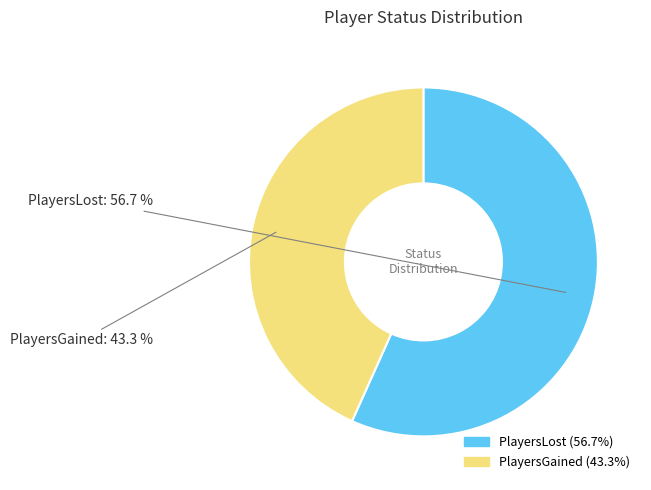

Does any single category account for the majority?

Yes